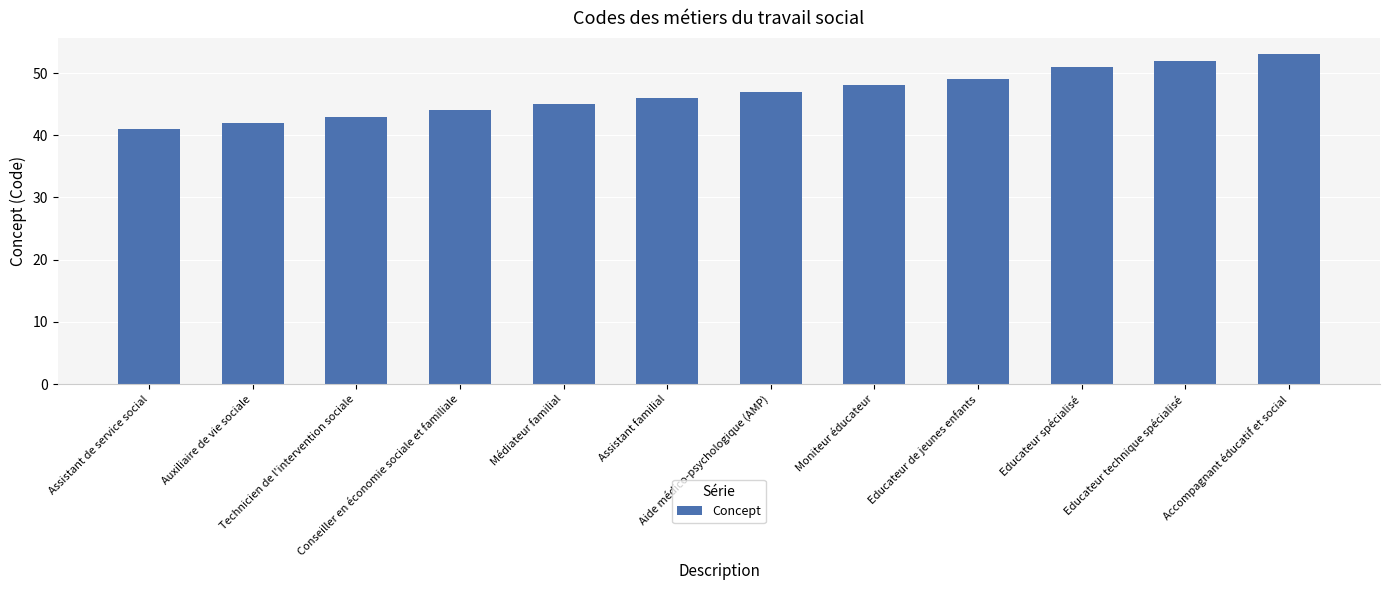

Is it true that the value at Accompagnant éducatif et social is 94?

False